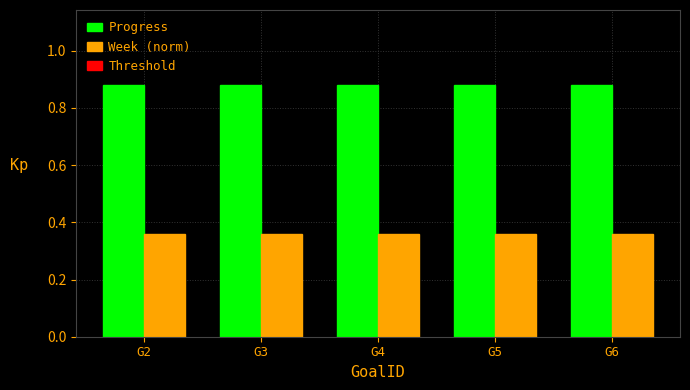

What is the difference between the highest and lowest values at G4?

0.5